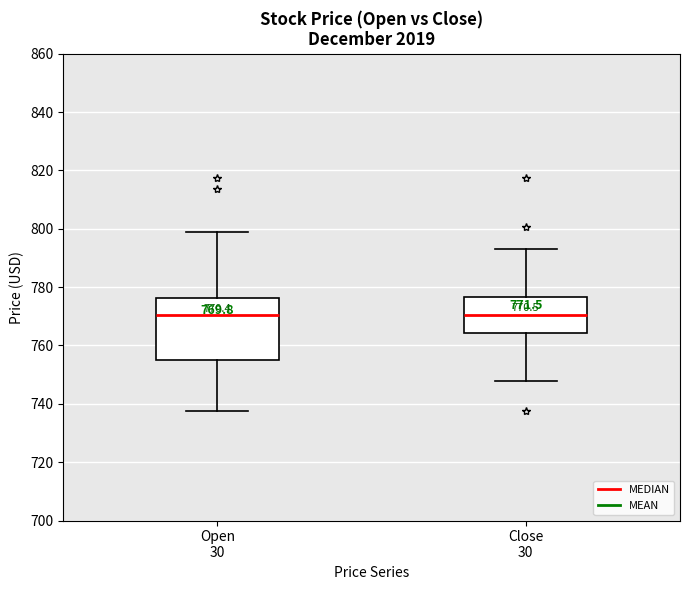

Comparing the boxes themselves (not the whiskers), which one is the tallest?

Open 30